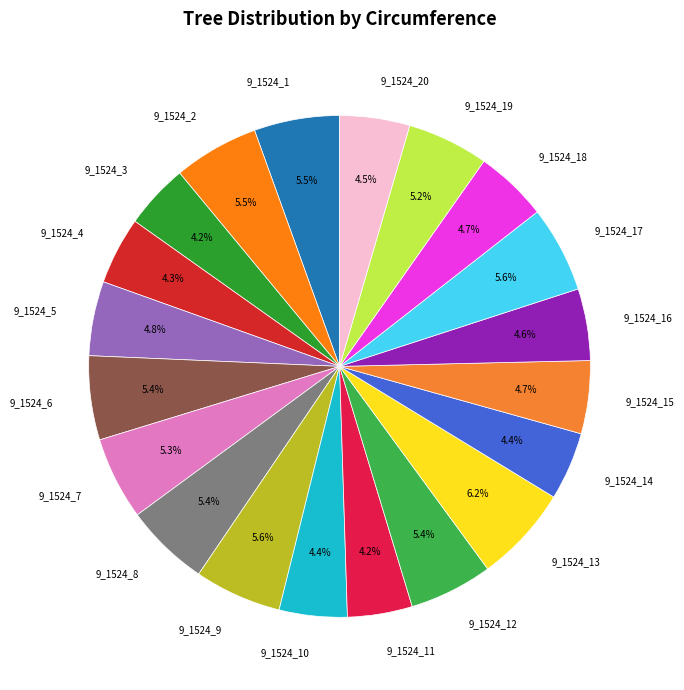

Which has a higher value, 9_1524_11 or 9_1524_15?

9_1524_15